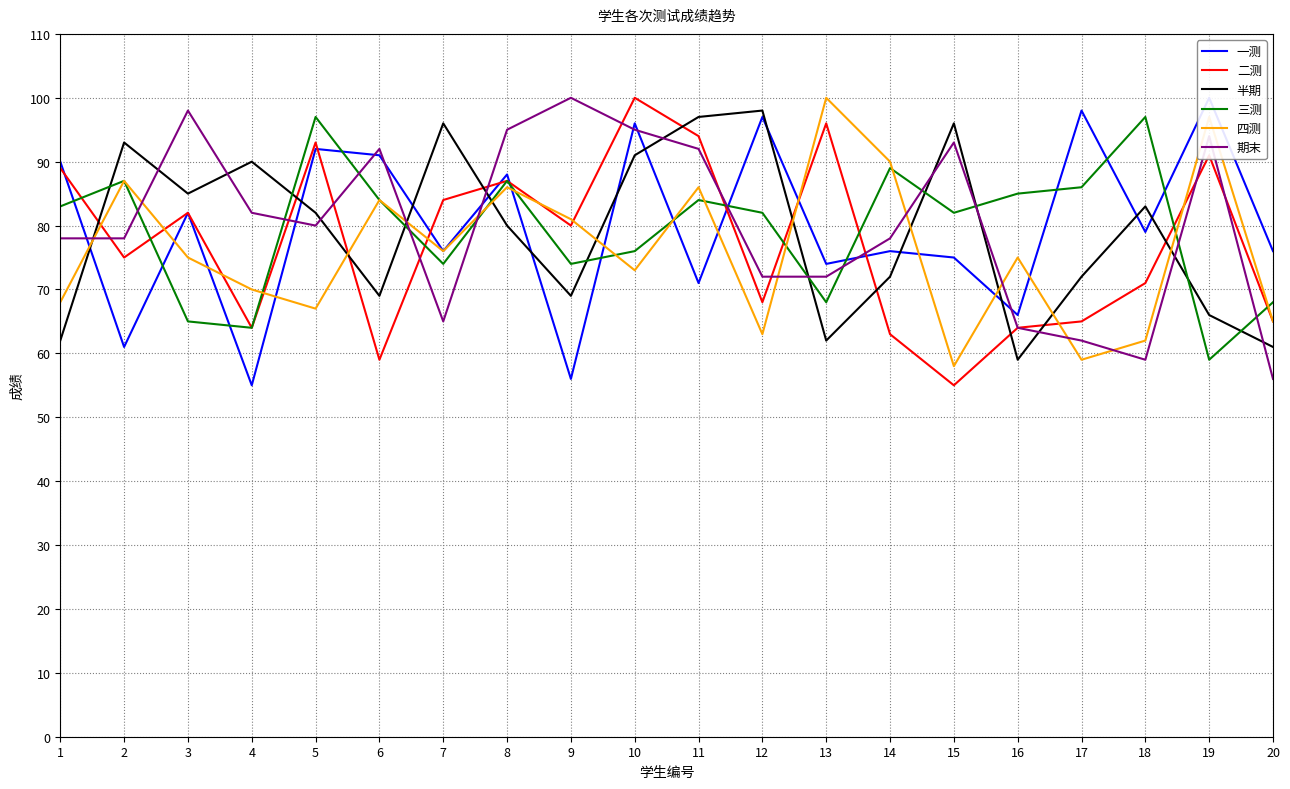

Reading right to left, extract all data points from this chart.

一测: 76	100	79	98	66	75	76	74	97	71	96	56	88	76	91	92	55	82	61	90
二测: 65	91	71	65	64	55	63	96	68	94	100	80	87	84	59	93	64	82	75	89
半期: 61	66	83	72	59	96	72	62	98	97	91	69	80	96	69	82	90	85	93	62
三测: 68	59	97	86	85	82	89	68	82	84	76	74	87	74	84	97	64	65	87	83
四测: 65	97	62	59	75	58	90	100	63	86	73	81	86	76	84	67	70	75	87	68
期末: 56	94	59	62	64	93	78	72	72	92	95	100	95	65	92	80	82	98	78	78